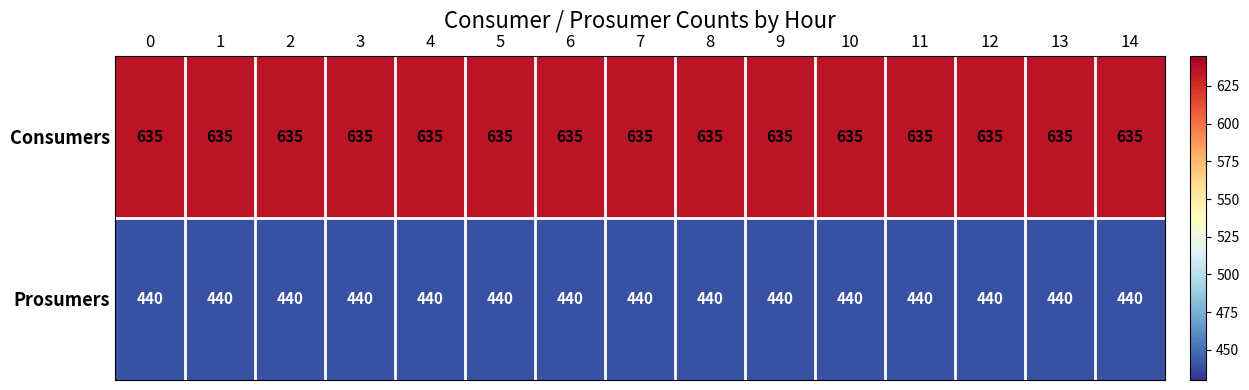

Is it true that Consumers equals 635 at 8?

True